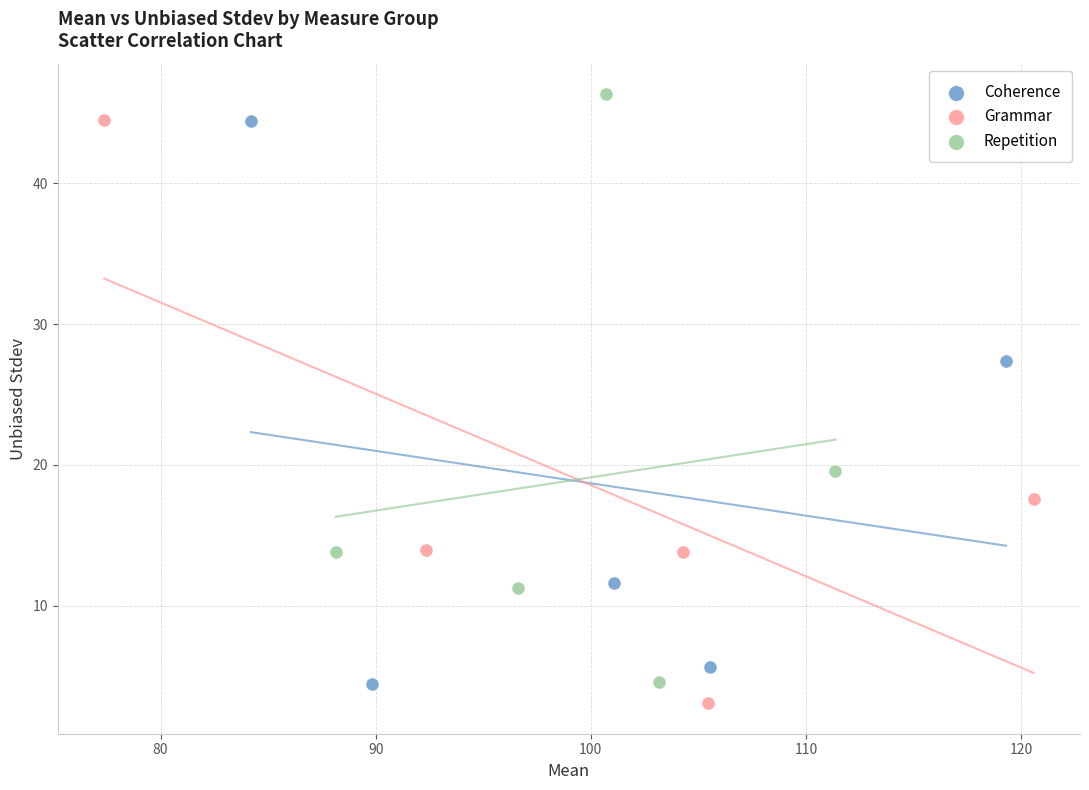

What are all the series names shown in the legend?

Coherence, Grammar, Repetition